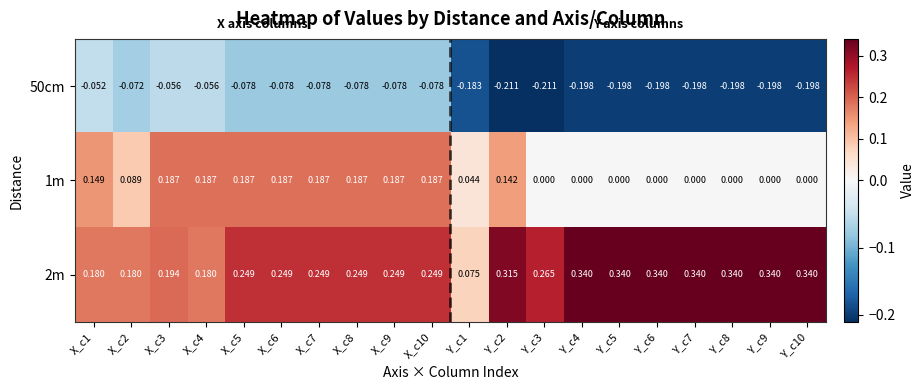

List the series in order of their overall mean, highest first.

2m, 1m, 50cm